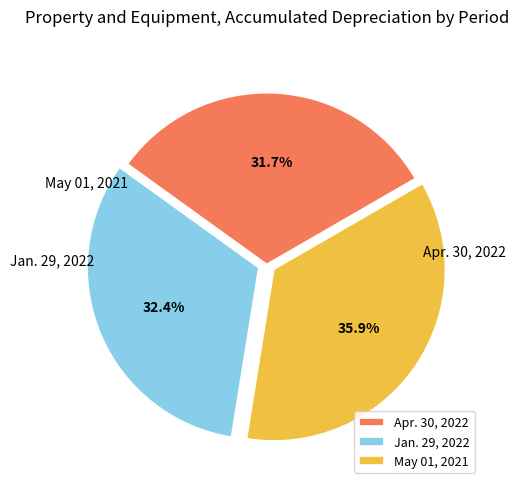

To the nearest percent, what is the difference between the largest and smallest slice percentages?

4%